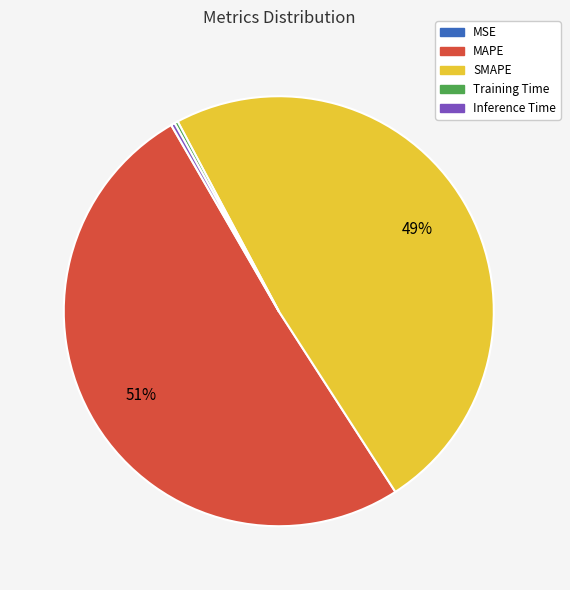

Which slice is the largest?

MAPE